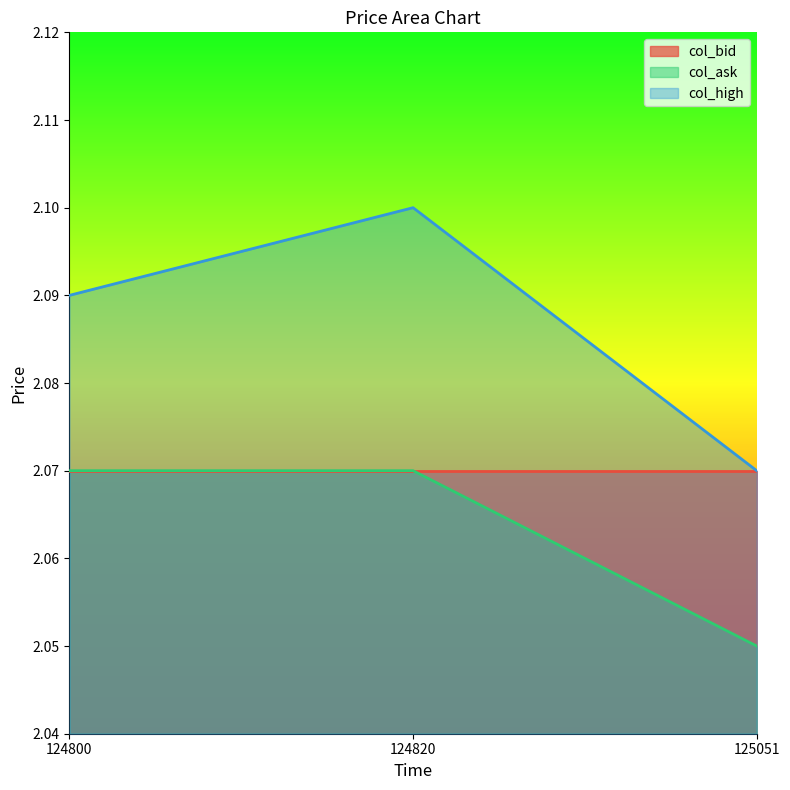

How many distinct data groups are displayed?

3